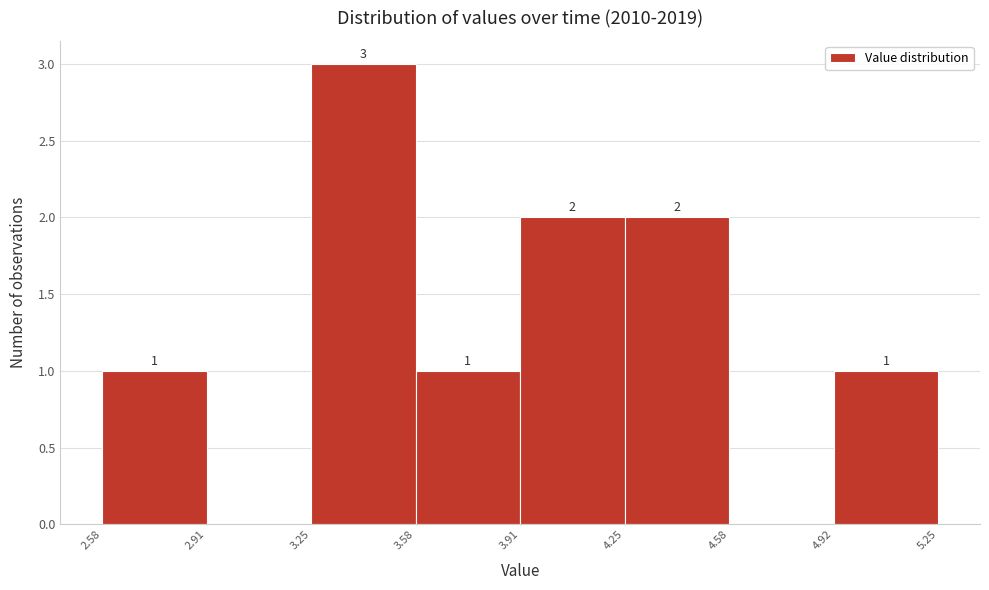

Which range on the x-axis has the tallest bar?

3.25 to 3.58